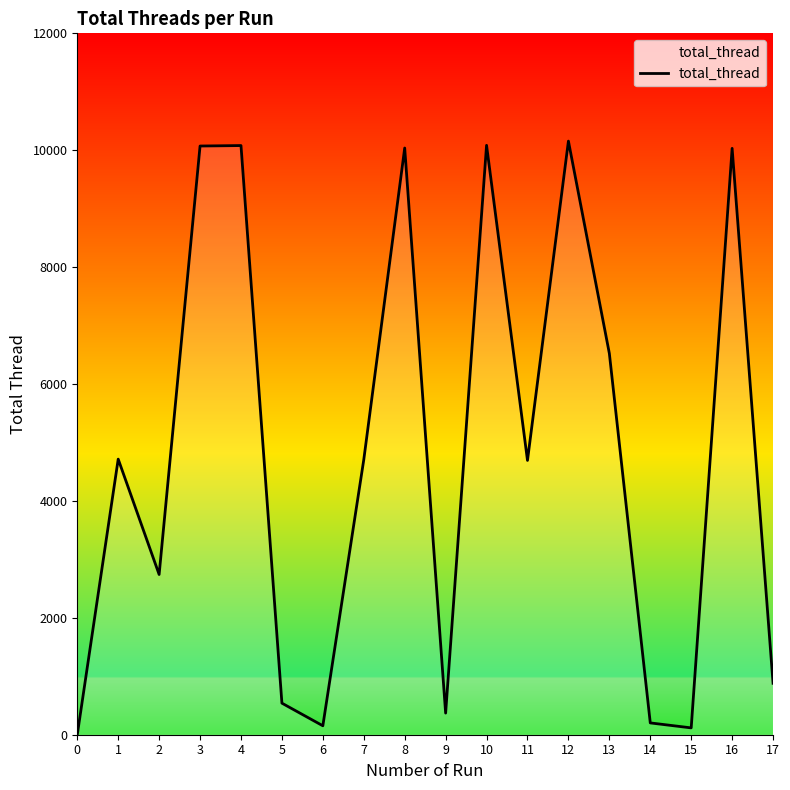

At which label does the data first exceed 4705?

1